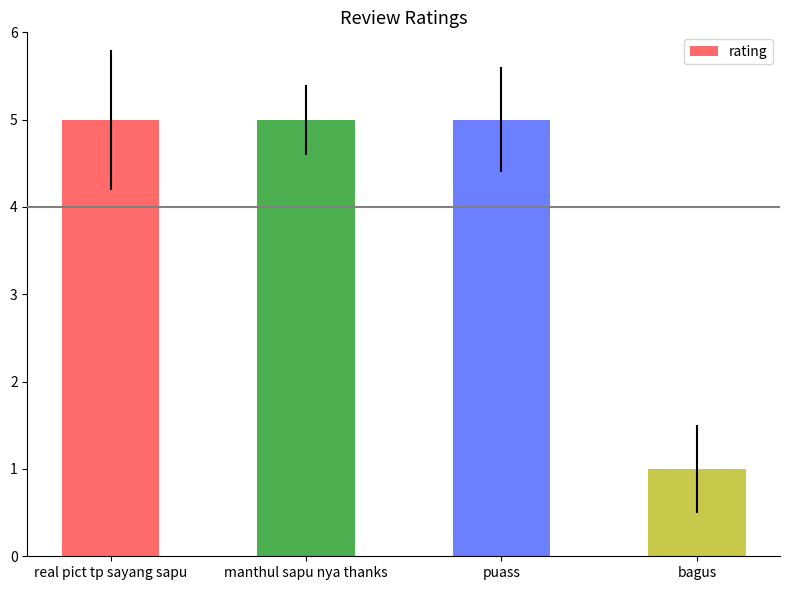

What value does the data have at puass?

5